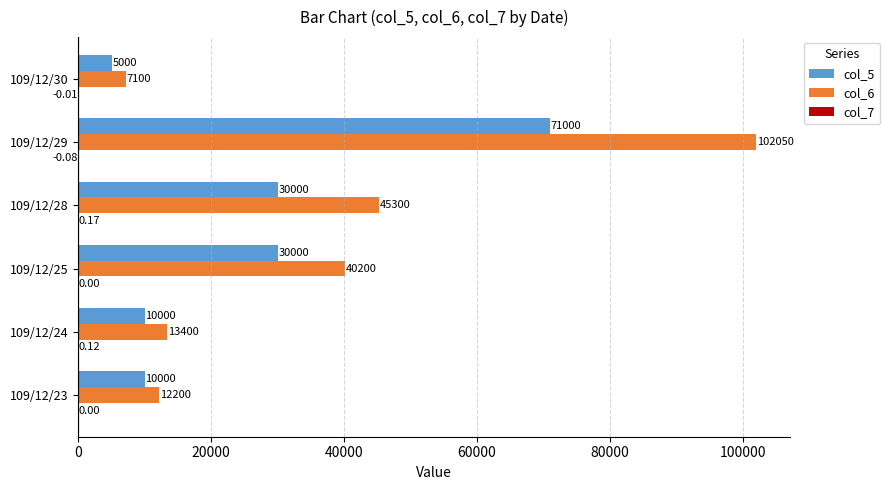

Between 109/12/25 and 109/12/30, which series saw the biggest shift?

col_6